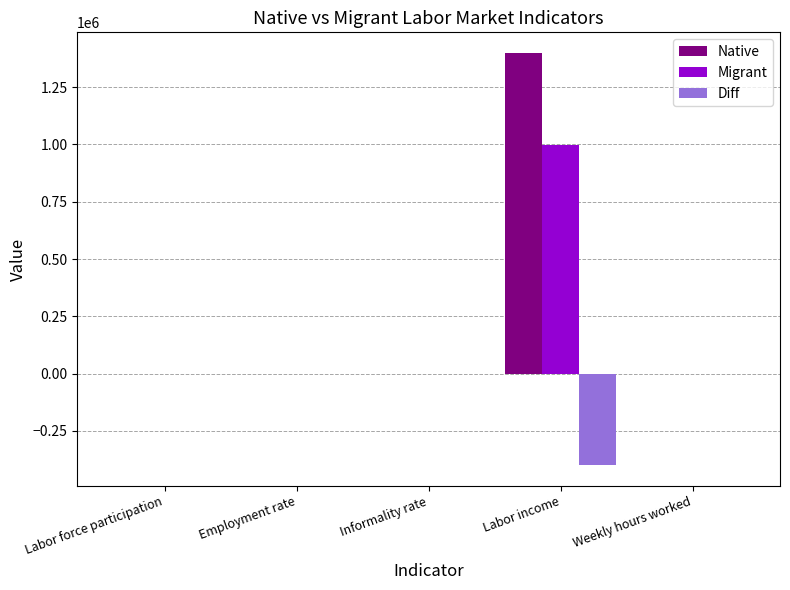

Which series has the largest total across all categories?

Native